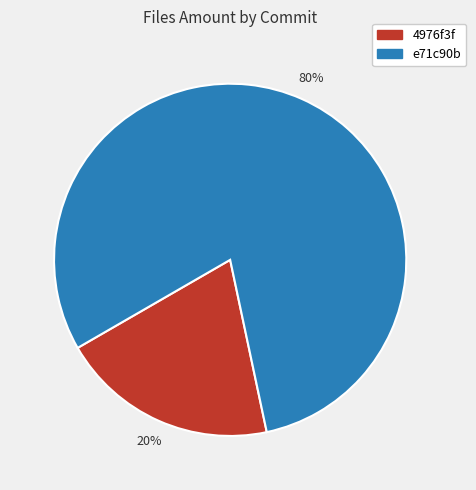

To the nearest percent, what is the difference between the largest and smallest slice percentages?

60%